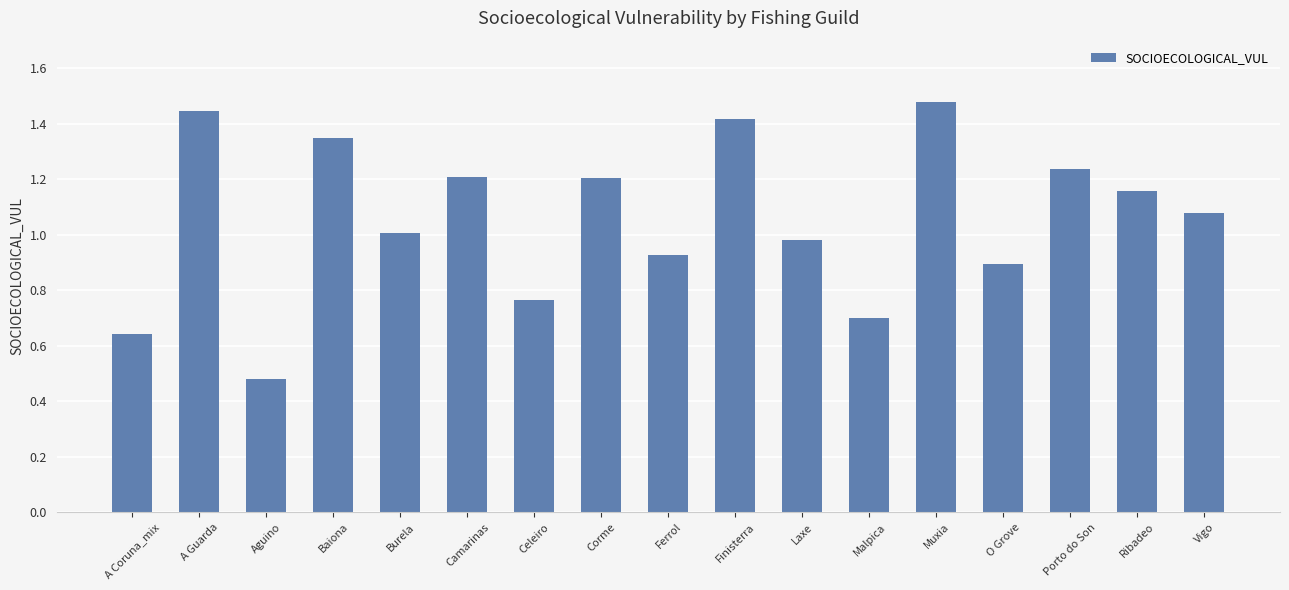

The chart shows a value of 1.3 at Burela. True or false?

False